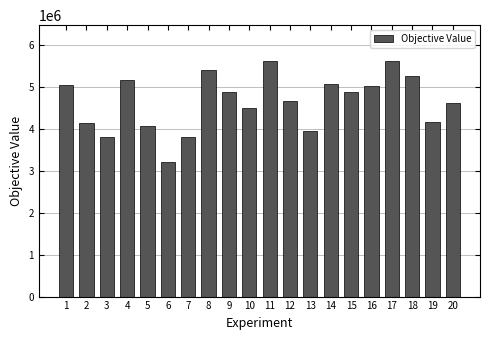

Is it true that the value at 8 is 5417411.1?

True